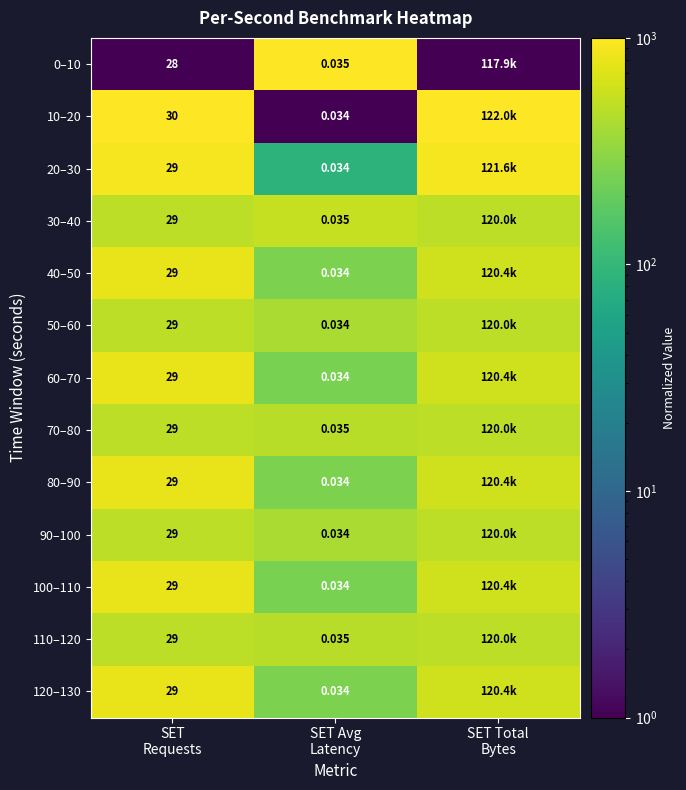

Which category has the lowest value across all series?

SET
Requests